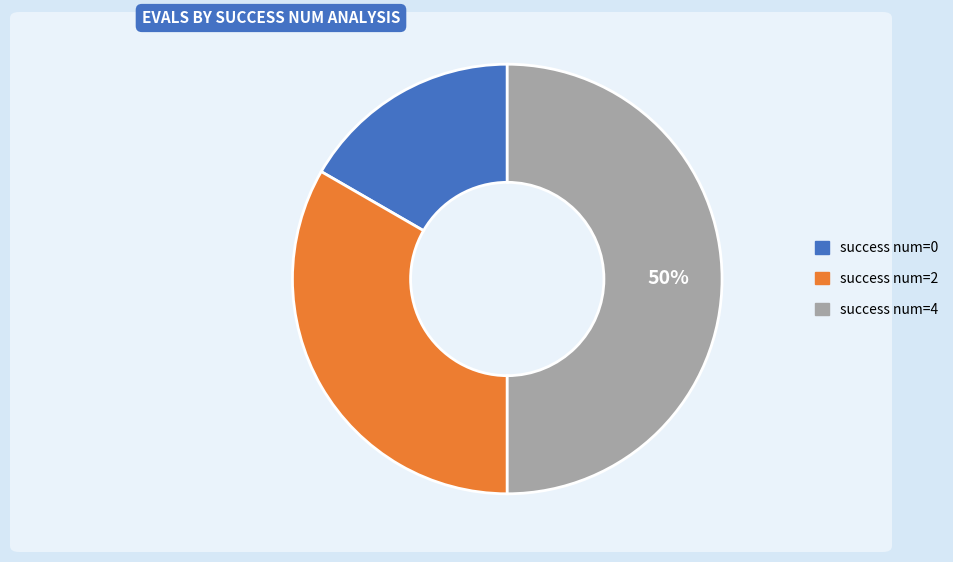

To the nearest percent, what is the average slice percentage?

33%